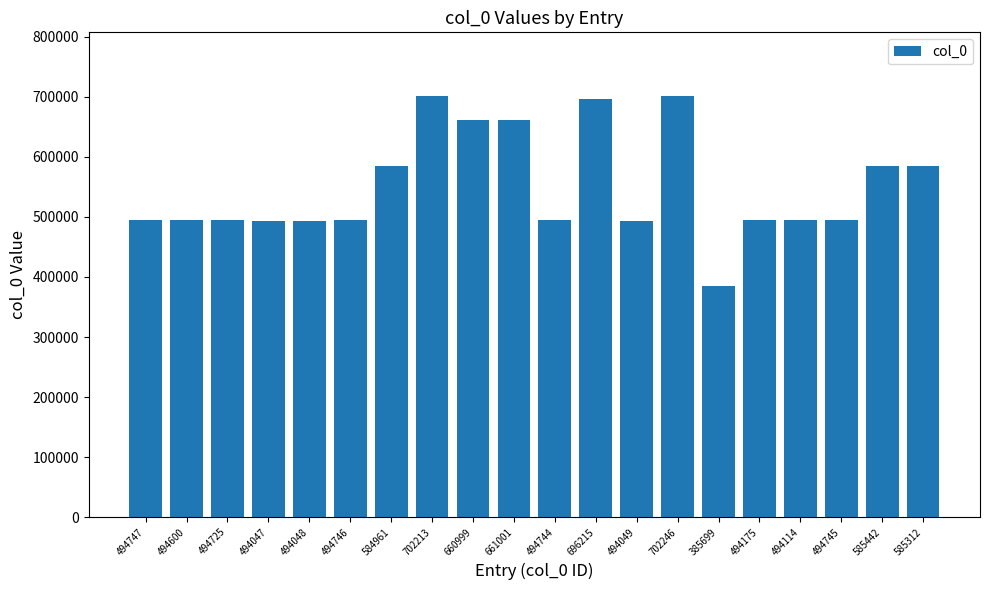

The value at 494745 is 155185. True or false?

False